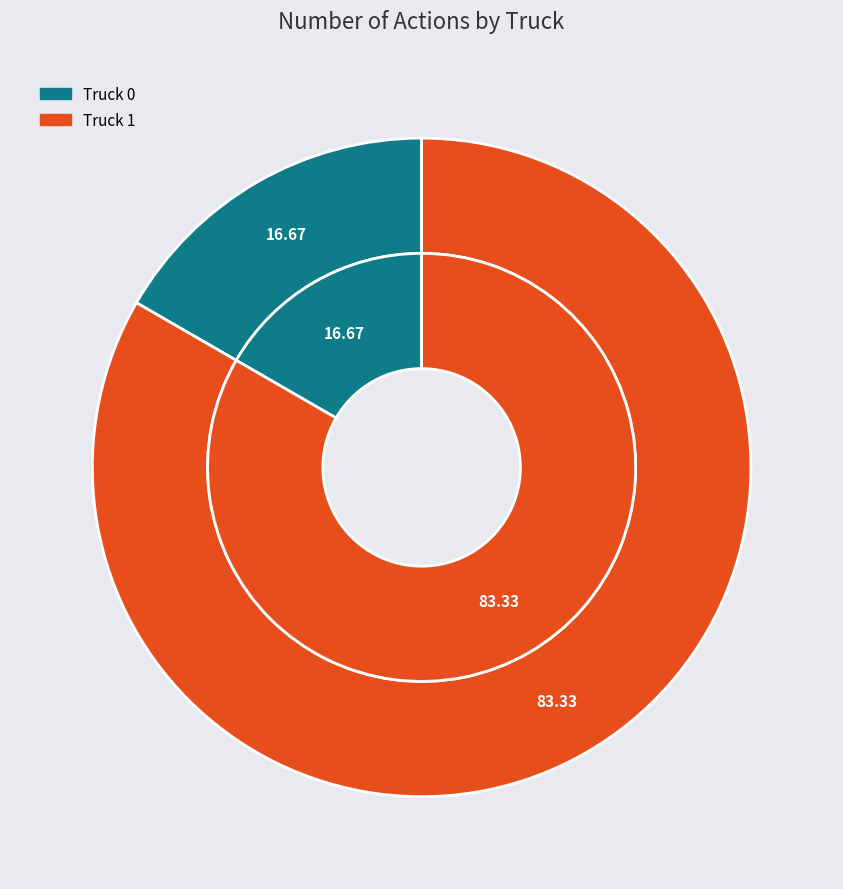

True or false: Truck 1 accounts for 83% of the total.

True